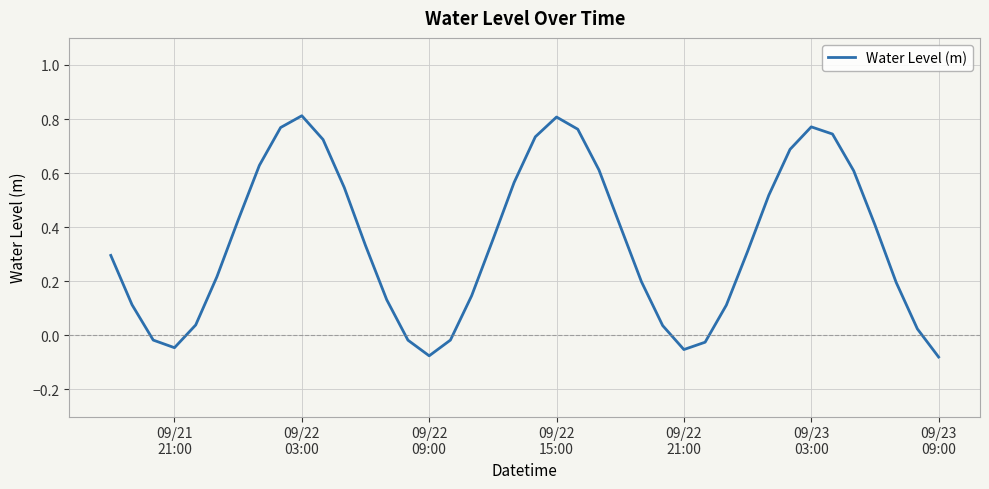

What is the difference between the maximum and minimum values?

0.9